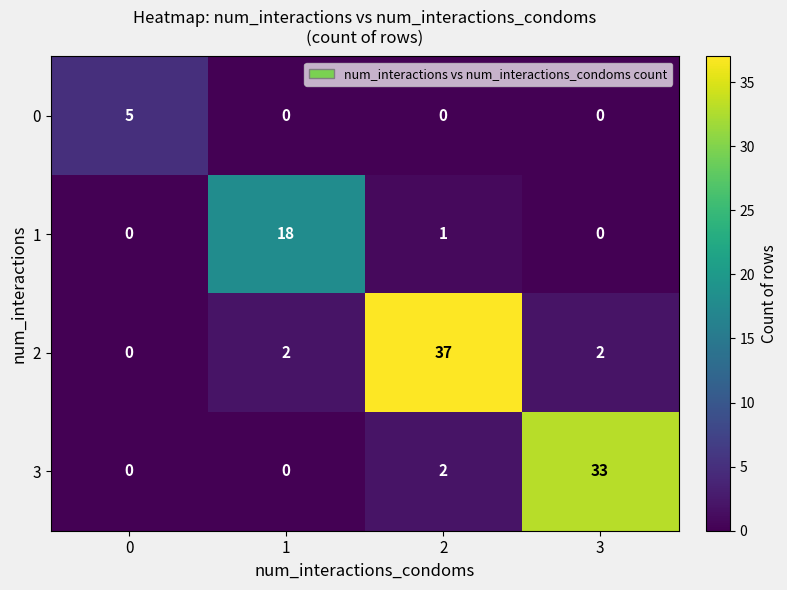

Rank the series at 2 from highest to lowest value.

2, 3, 1, 0